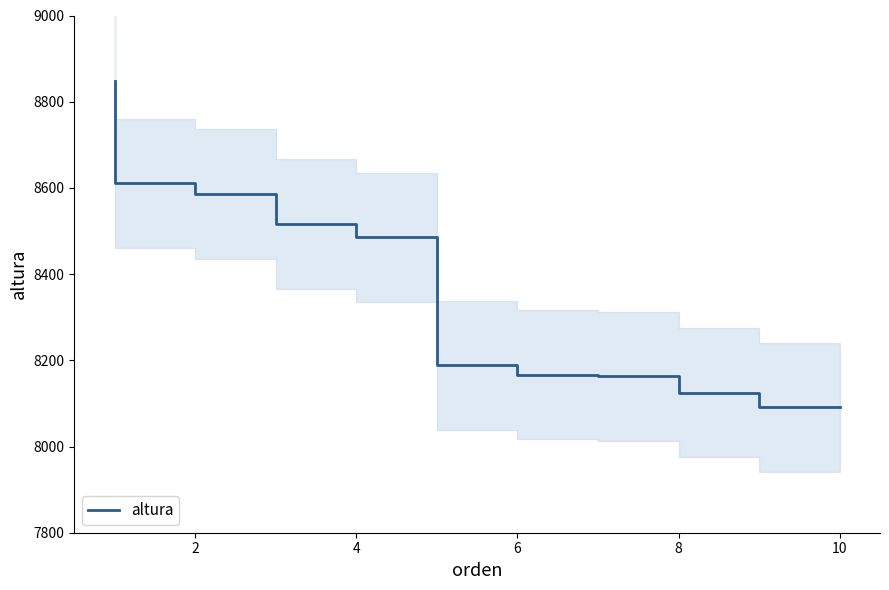

What is the minimum value for altura?

8091